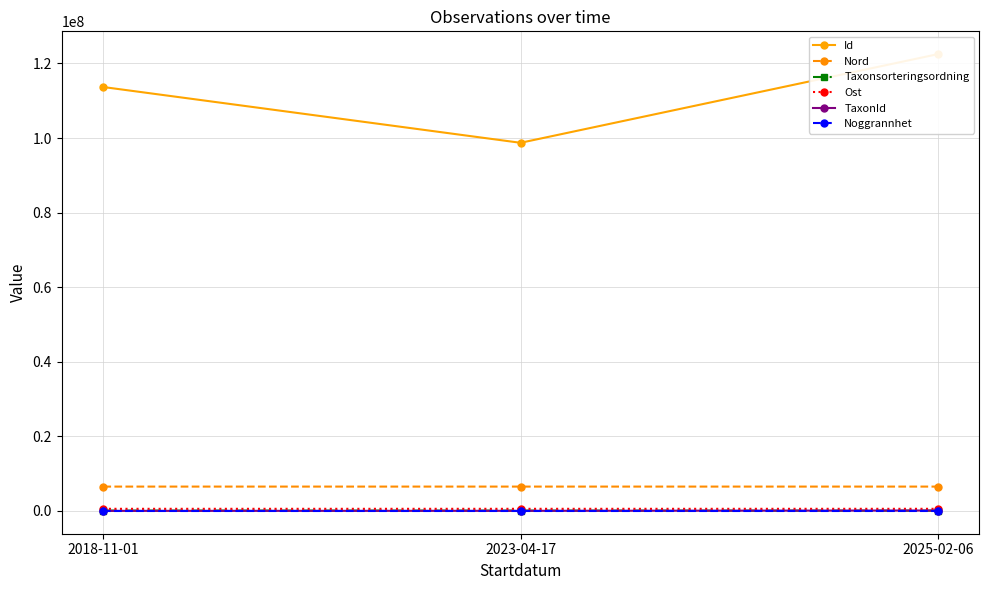

What is the sum of all Taxonsorteringsordning values?

214537.3